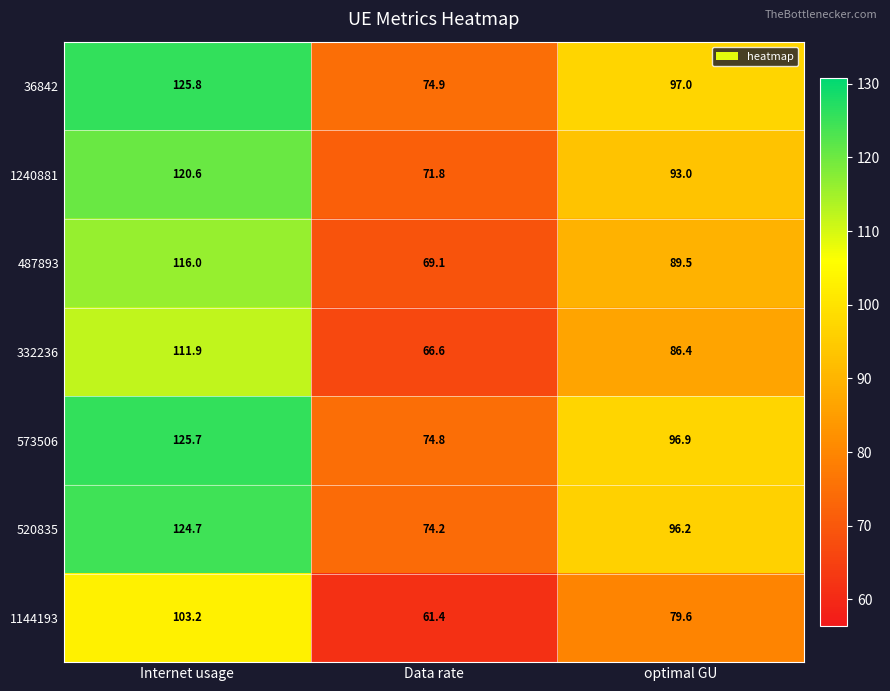

Reading left to right, list all the values displayed in this chart.

36842: 125.8	74.9	97.0
1240881: 120.6	71.8	93.0
487893: 116.0	69.1	89.5
332236: 111.9	66.6	86.4
573506: 125.7	74.8	96.9
520835: 124.7	74.2	96.2
1144193: 103.2	61.4	79.6